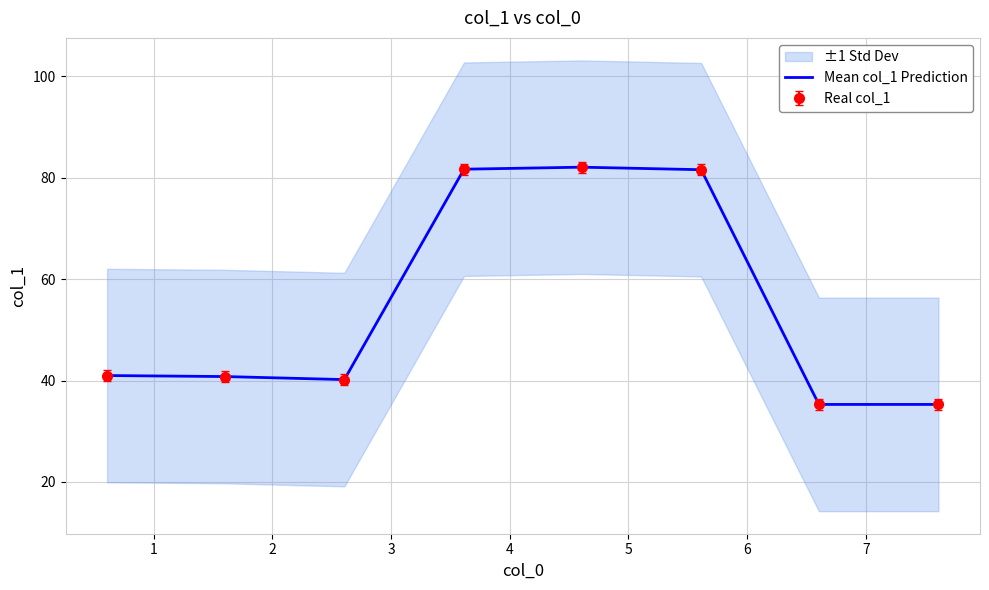

At which category does the chart reach its peak across all series?

4